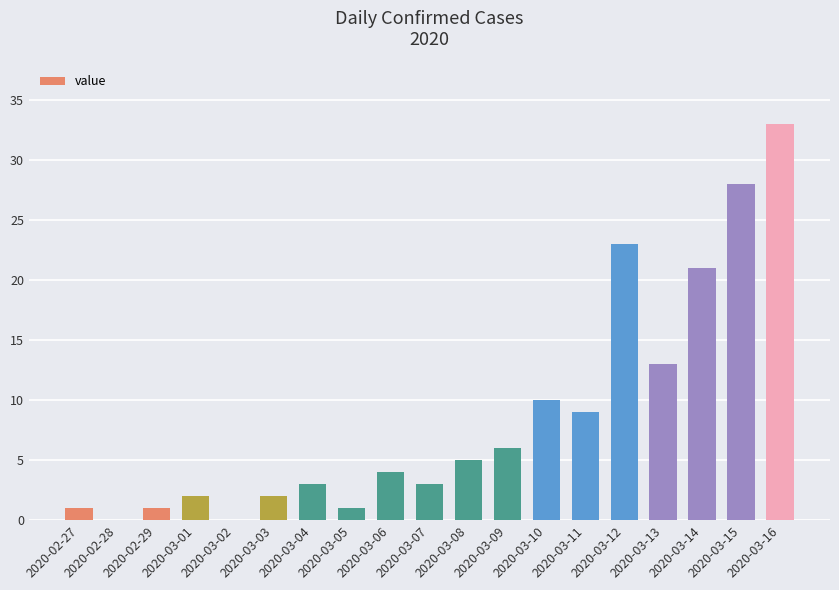

How many series are shown in this chart?

1